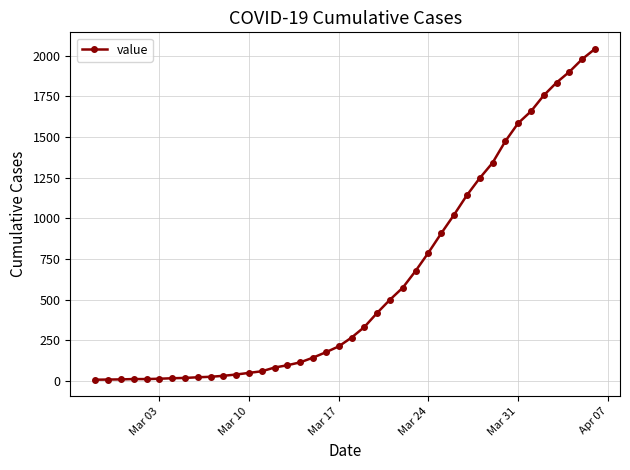

What is the difference between the second highest and second lowest values?

1970